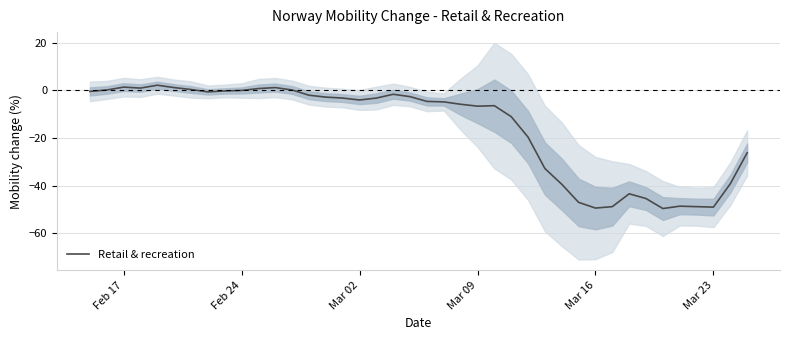

What is the value of the 23rd point from the left?

-5.8